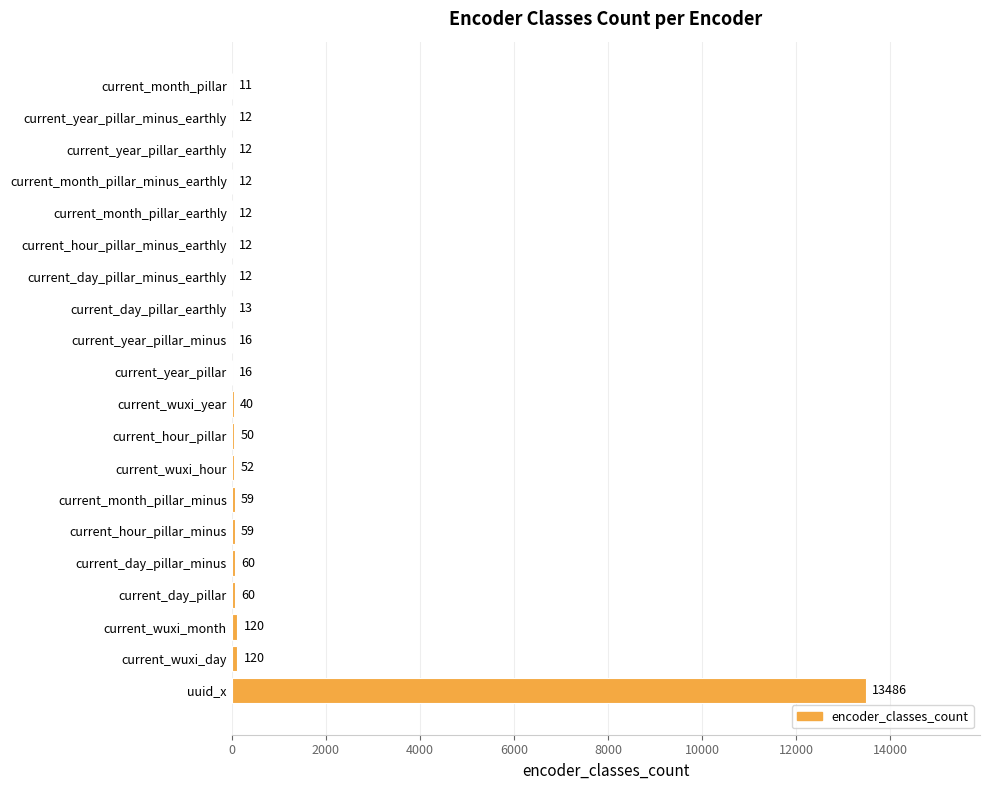

What is the average value?

712